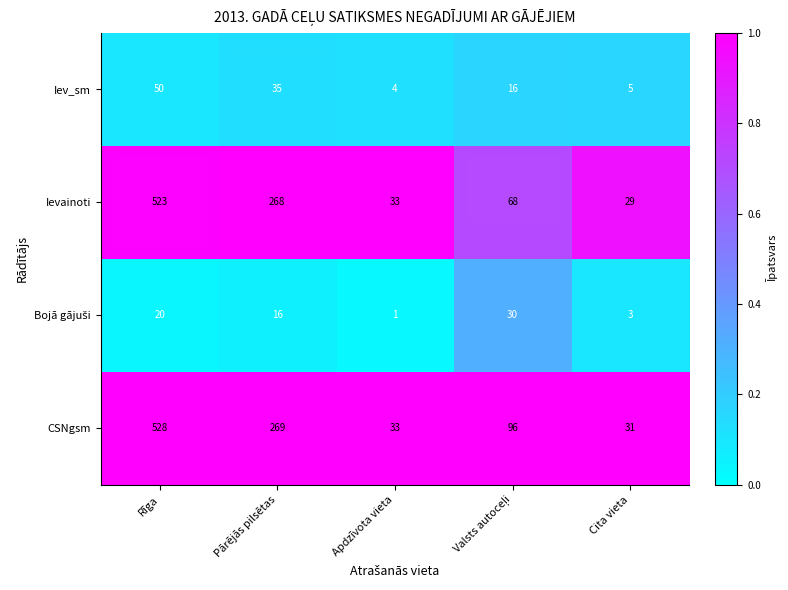

What is the average value of the Iev_sm series?

22